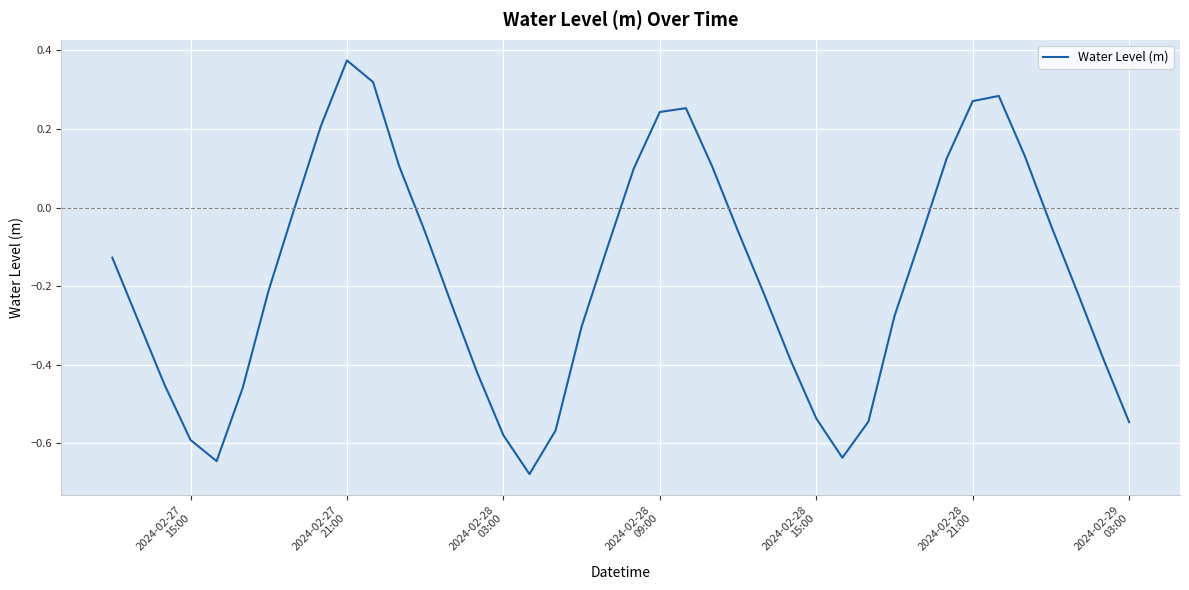

What is the difference between the maximum and minimum values?

1.1